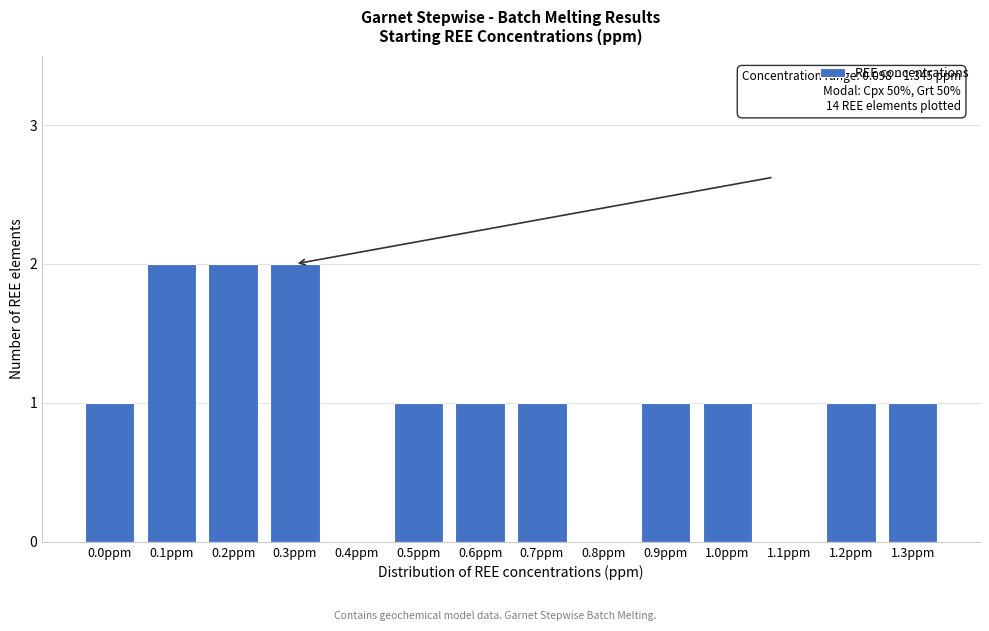

Reading left to right, what are all the values shown in this chart?

0.0ppm=1	0.1ppm=2	0.2ppm=2	0.3ppm=2	0.4ppm=0	0.5ppm=1	0.6ppm=1	0.7ppm=1	0.8ppm=0	0.9ppm=1	1.0ppm=1	1.1ppm=0	1.2ppm=1	1.3ppm=1